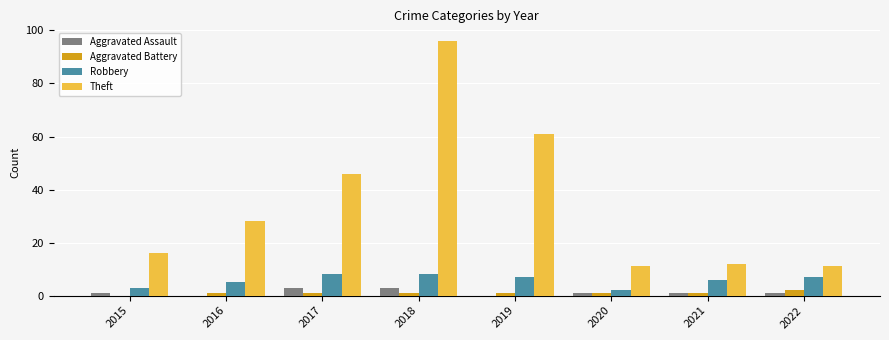

Does the chart contain stacked bars?

No